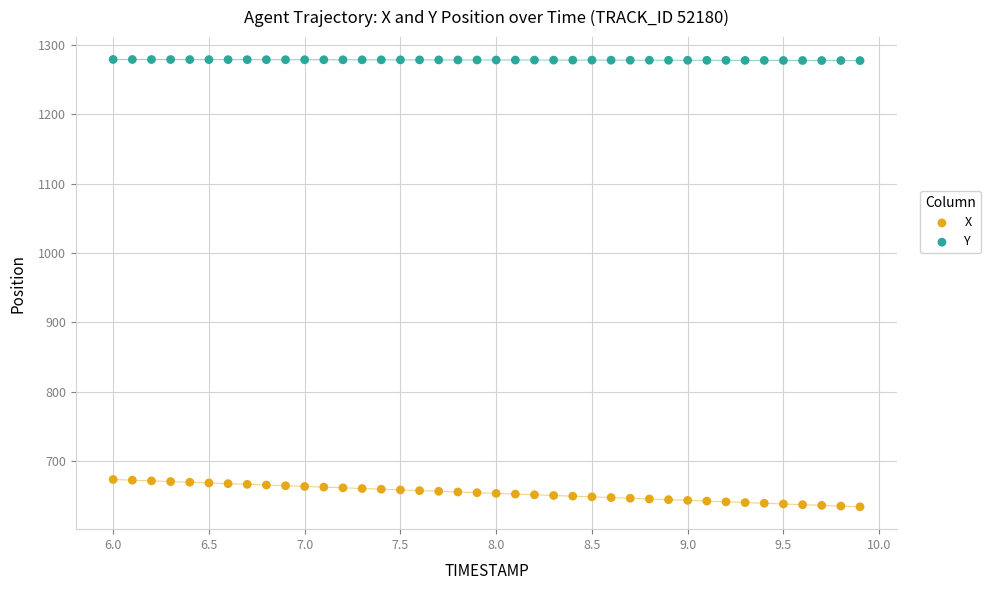

Across all data points, what is the range of X values (max minus min)?

3.9